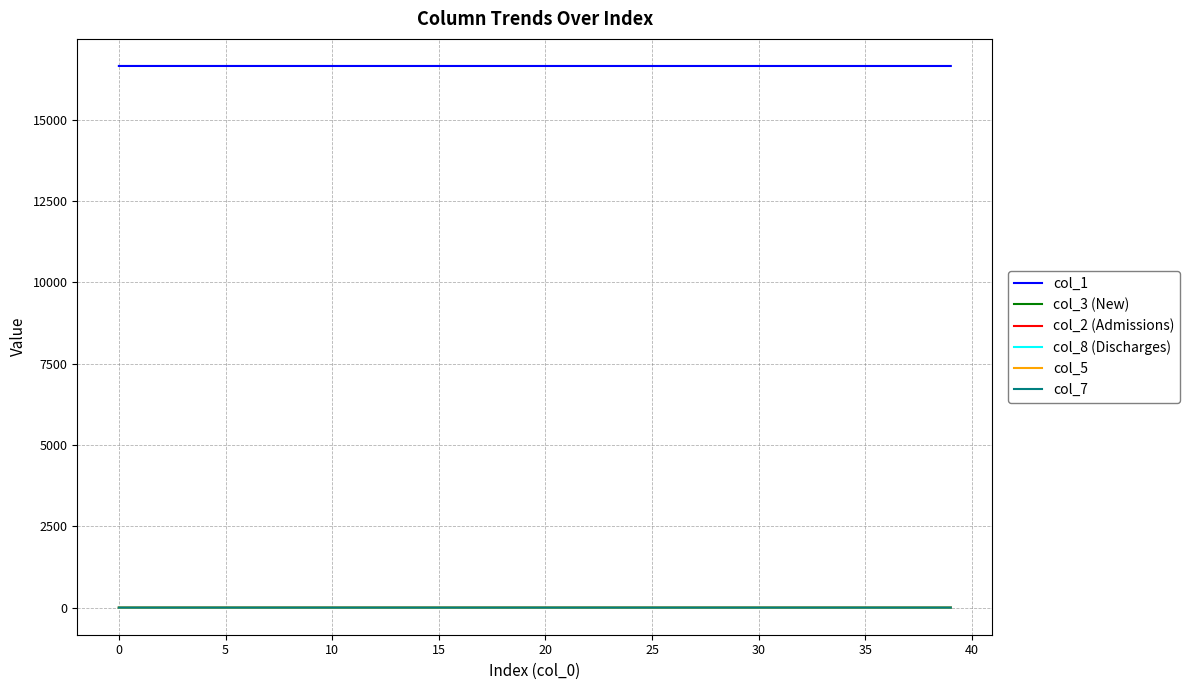

What is the greatest value displayed?

16649.0